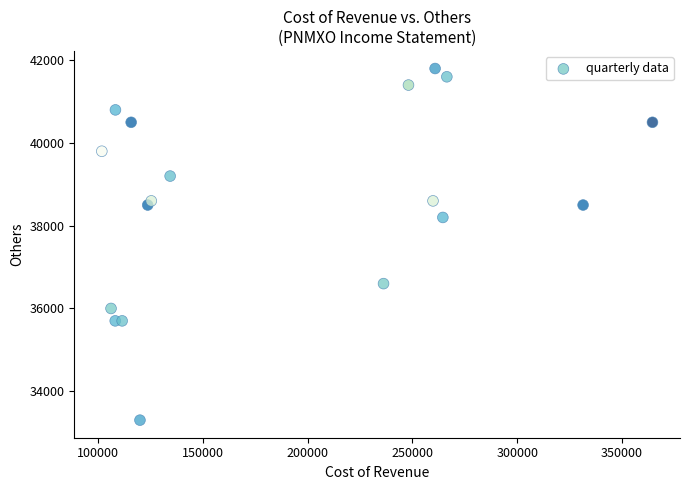

What is the range of X values (max minus min)?

262700